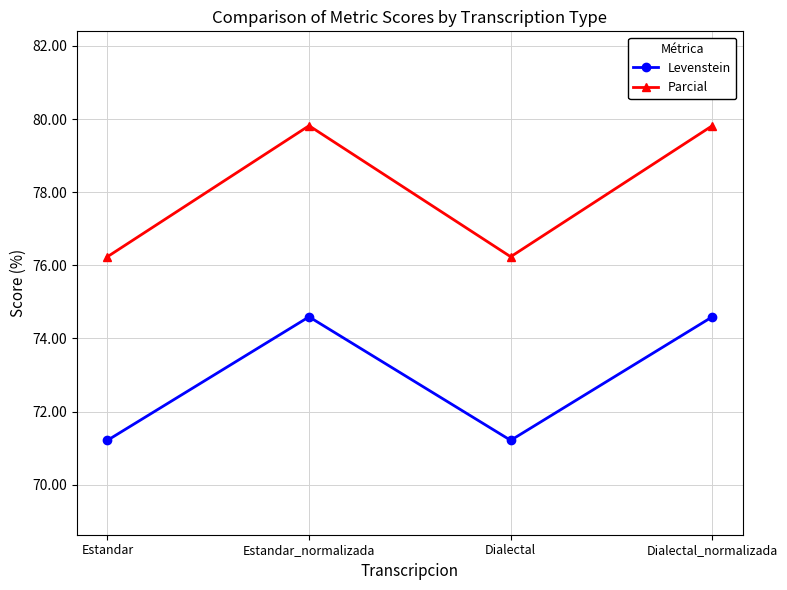

What position from the right is Estandar?

4